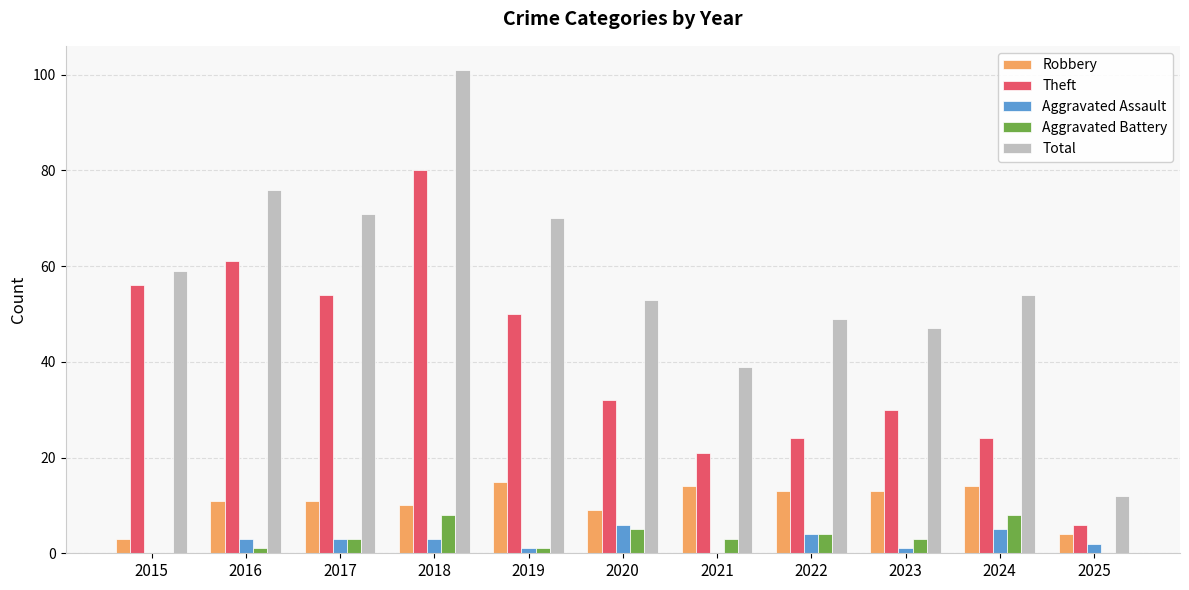

At which category is the sum across all series the highest?

2018